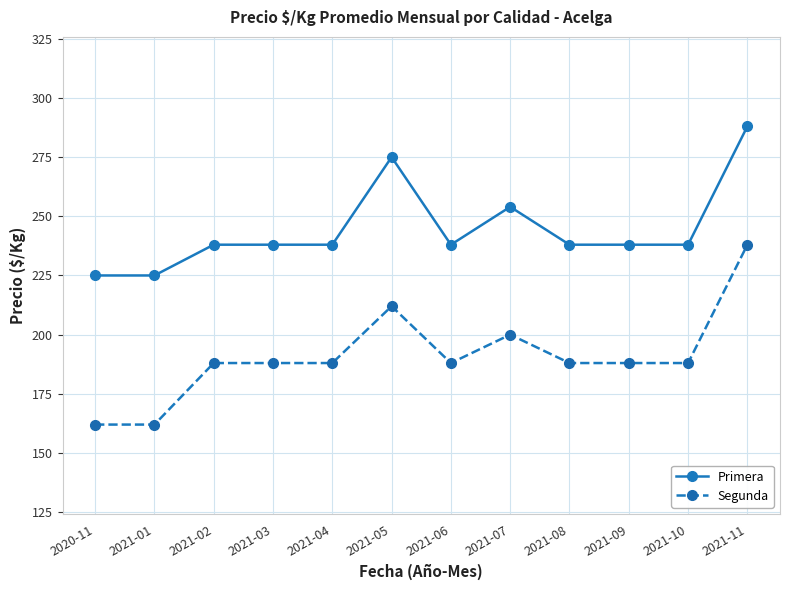

The value of Segunda at 2021-03 is 188. True or false?

True